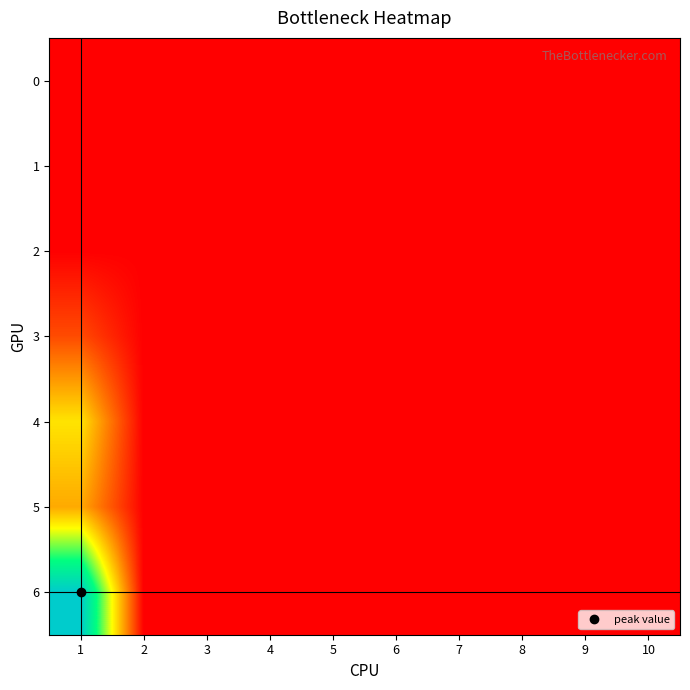

Rank the series by their maximum value, from lowest to highest.

0, 1, 2, 3, 5, 4, 6